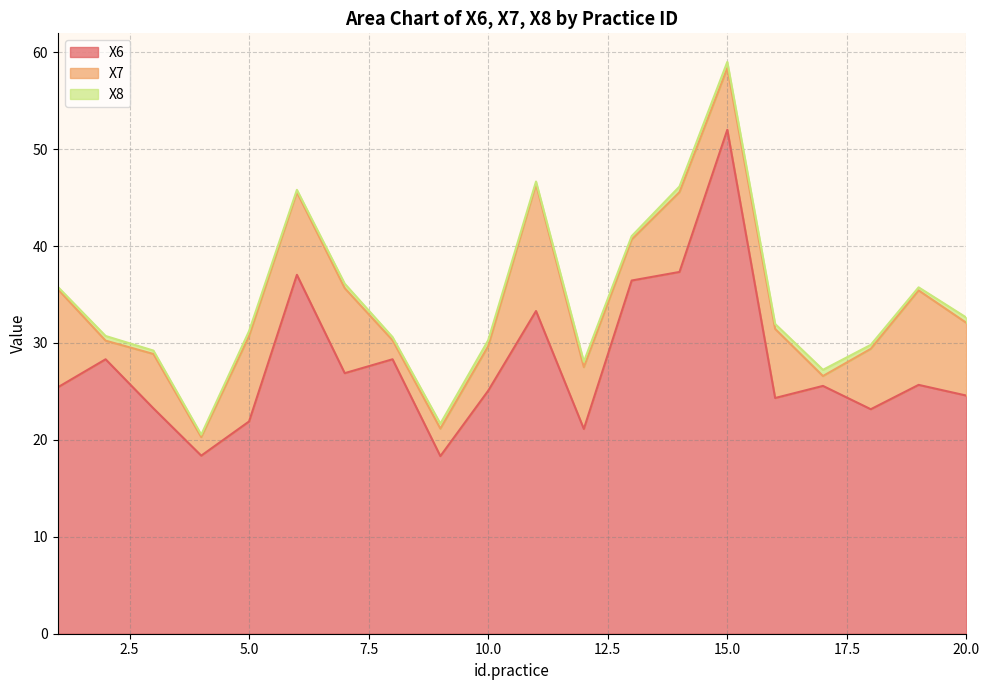

True or false: X6 and X7 intersect in this chart.

False